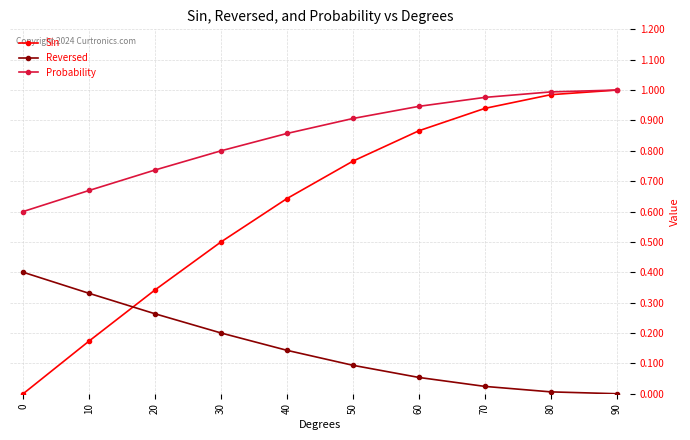

Which series has the widest spread of values?

Sin